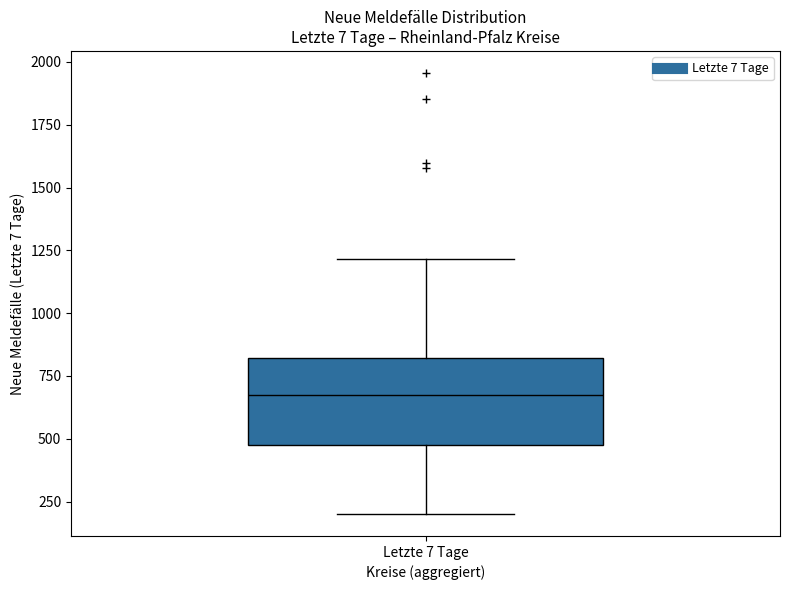

Transcribe this box plot: give where the median line is, the range the box spans, and where the two whiskers end, as read against the y-axis. The values are not printed on the chart, so give them approximately, as read against the axis.

median 700, box 500 to 800, whiskers 200 to 1200